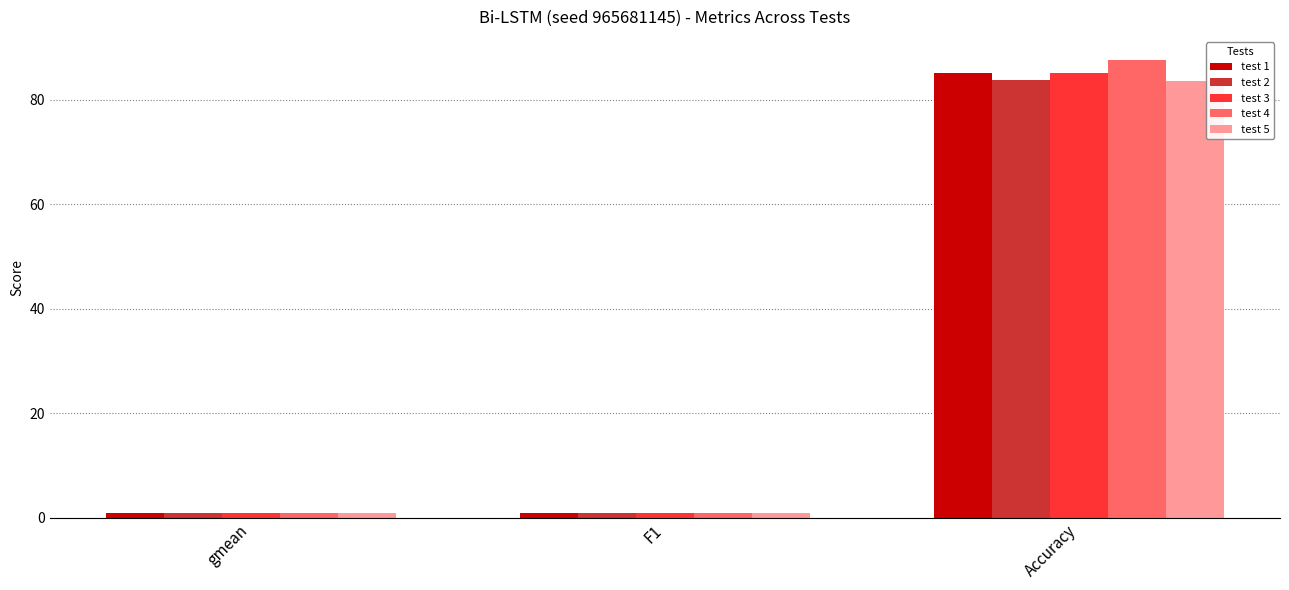

Count the number of categories in the chart.

3